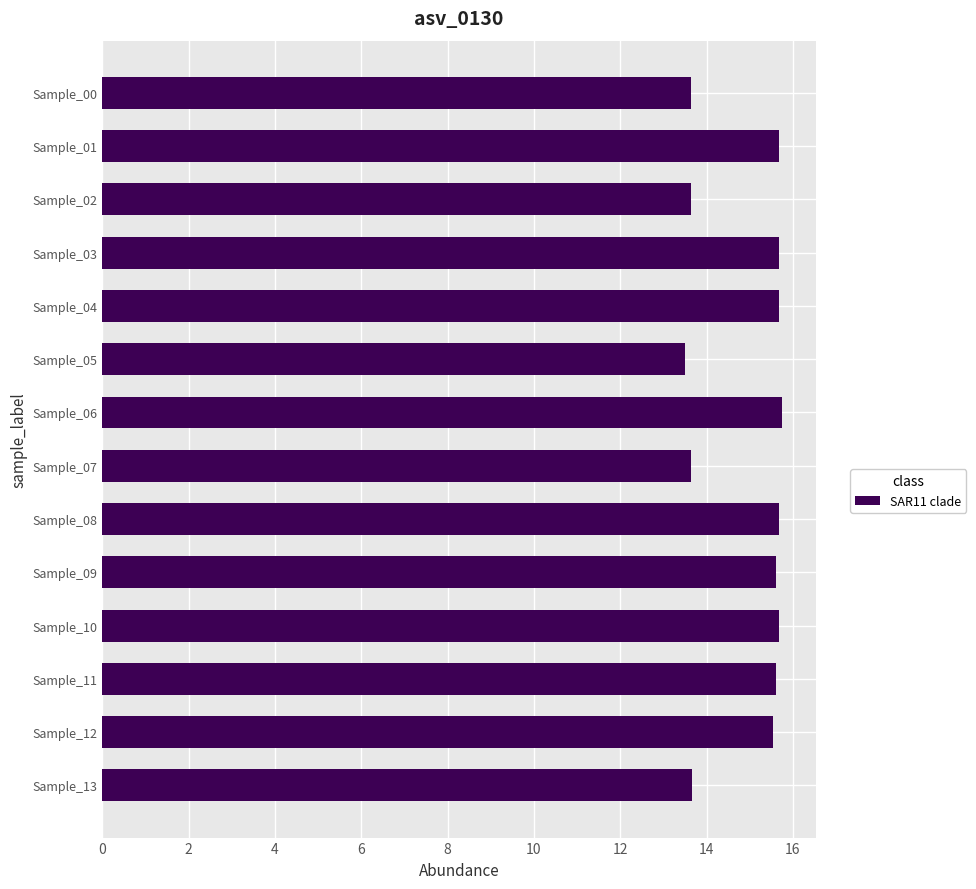

What is the maximum value shown in the chart?

15.7